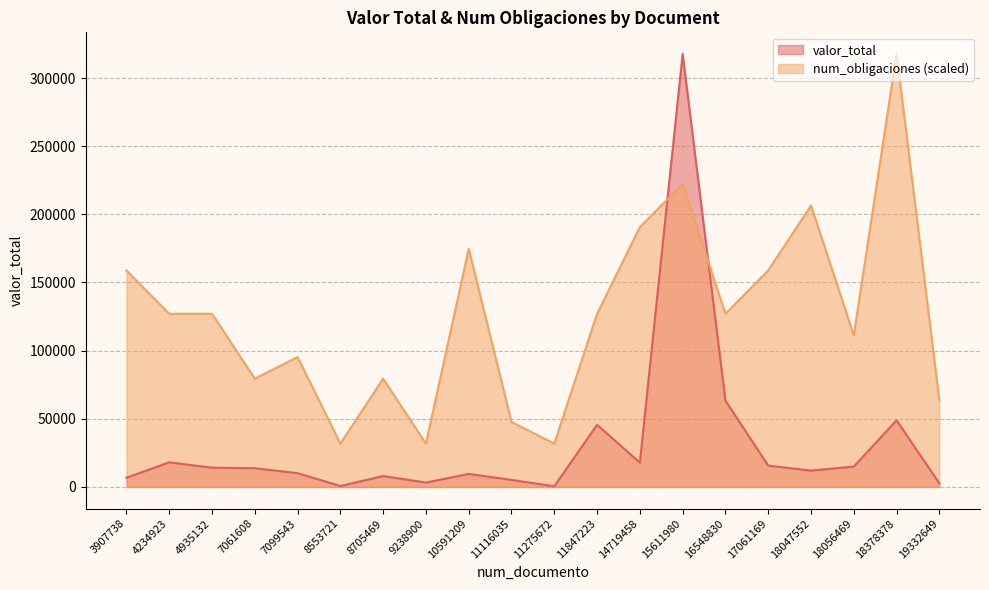

How many interior local peaks does the valor_total series have?

6